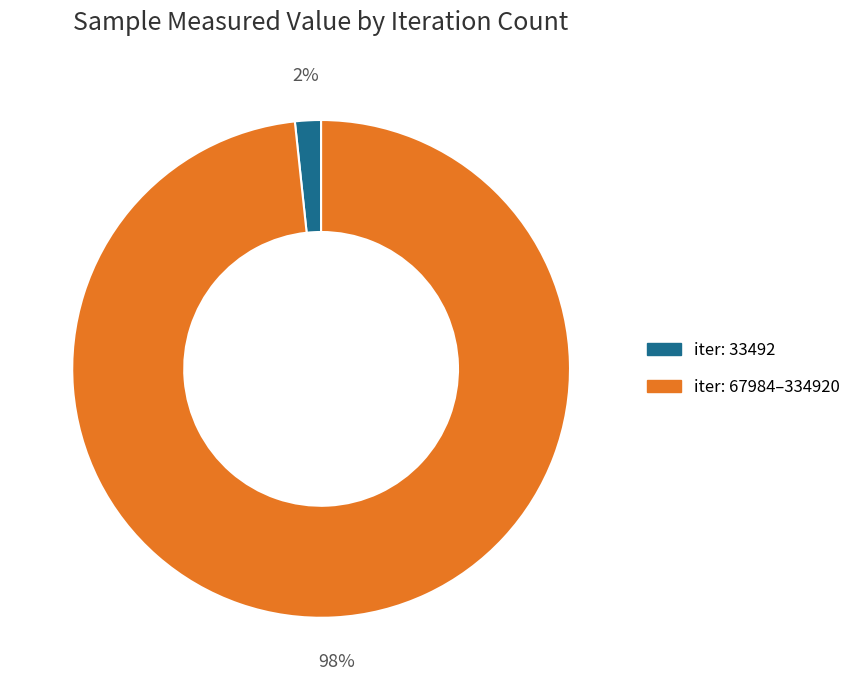

Does any single category account for the majority?

Yes